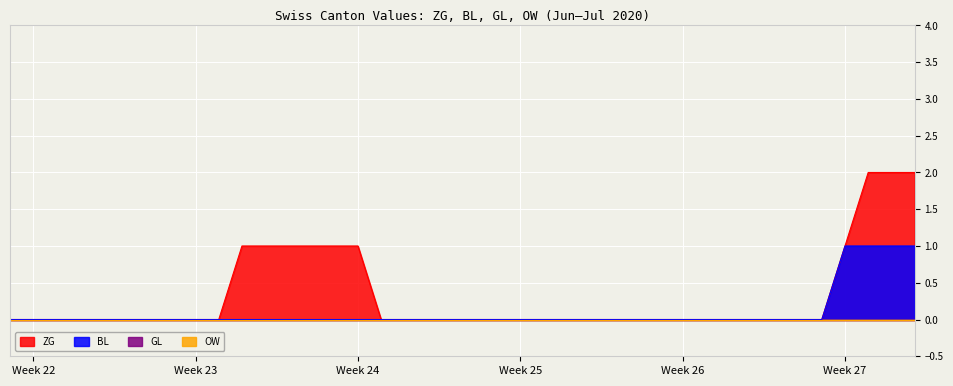

What is the difference between the maximum and minimum values in the ZG series?

2